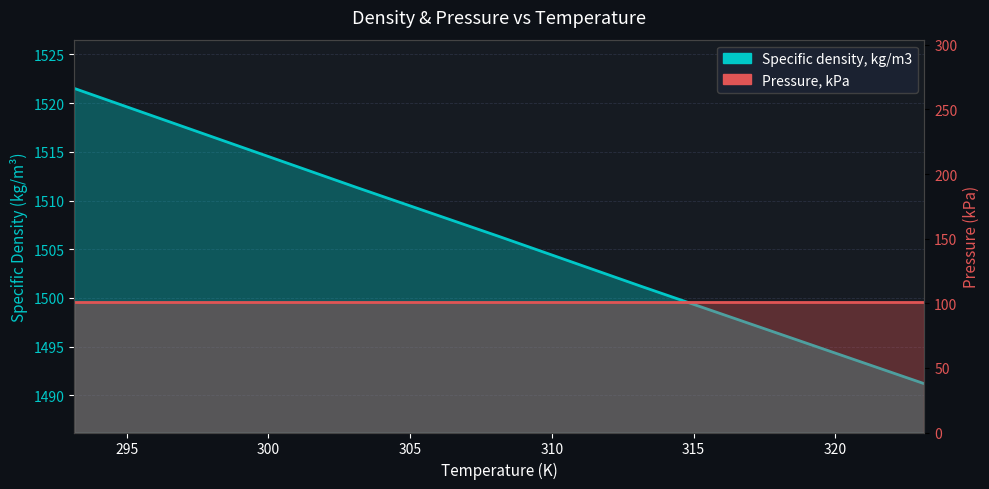

Where is the data nearest to the value 1506?

308.15